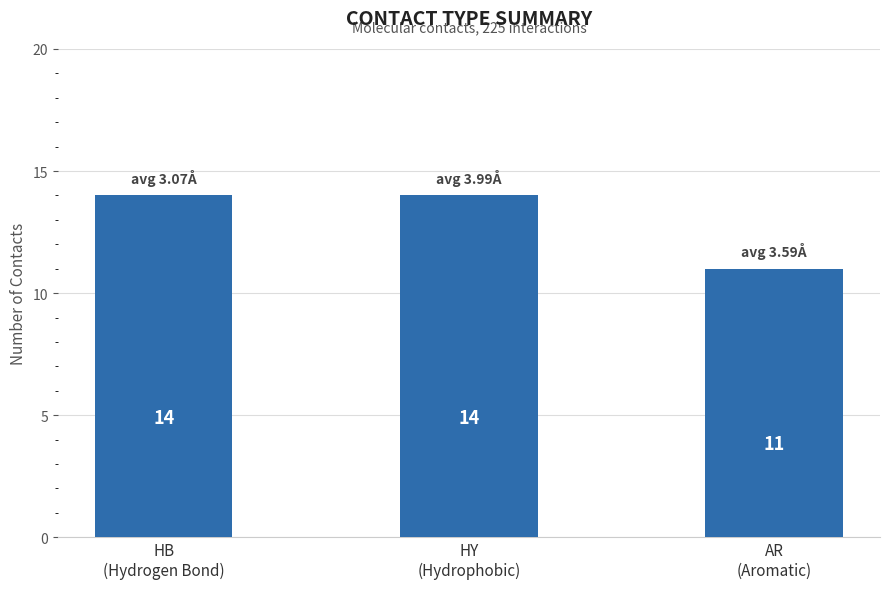

What is the difference between the maximum and minimum values?

3